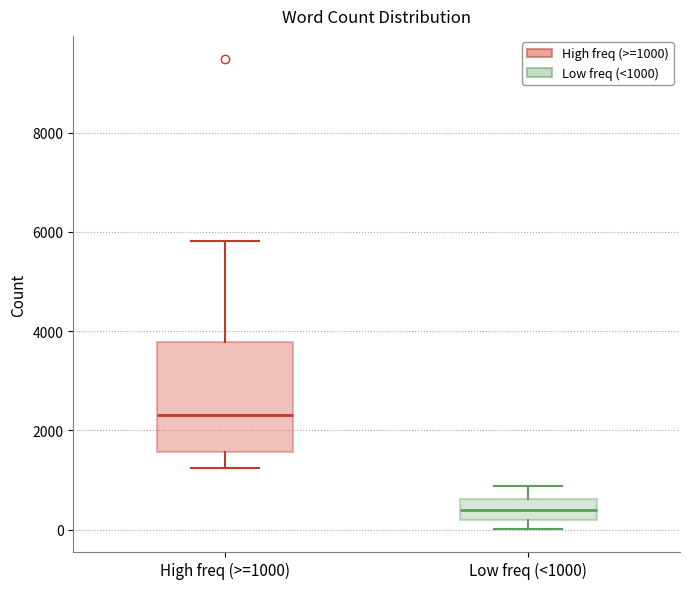

Reading left to right, read every box against the y-axis: the position of its median line, the range the box covers, and the ends of its whiskers. The values are not printed on the chart, so give them approximately, as read against the axis.

High freq (>=1000): median 2400, box 1600 to 3800, whiskers 1200 to 5800
Low freq (<1000): median 400, box 200 to 600, whiskers 0 to 800